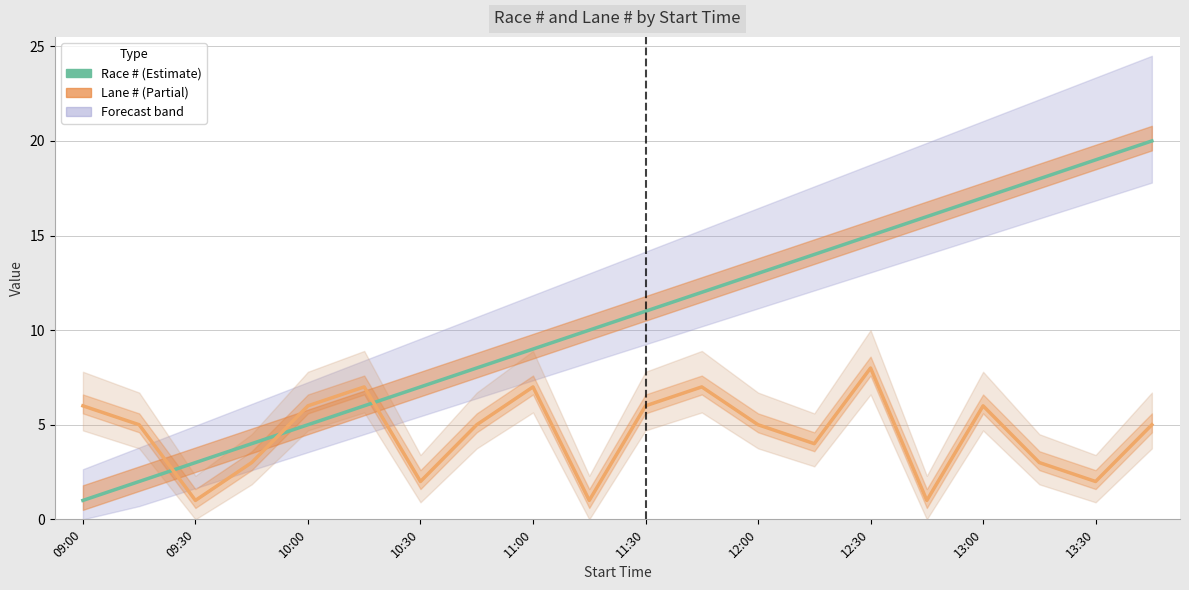

Rank the series by their maximum value, from lowest to highest.

Lane #, Race #